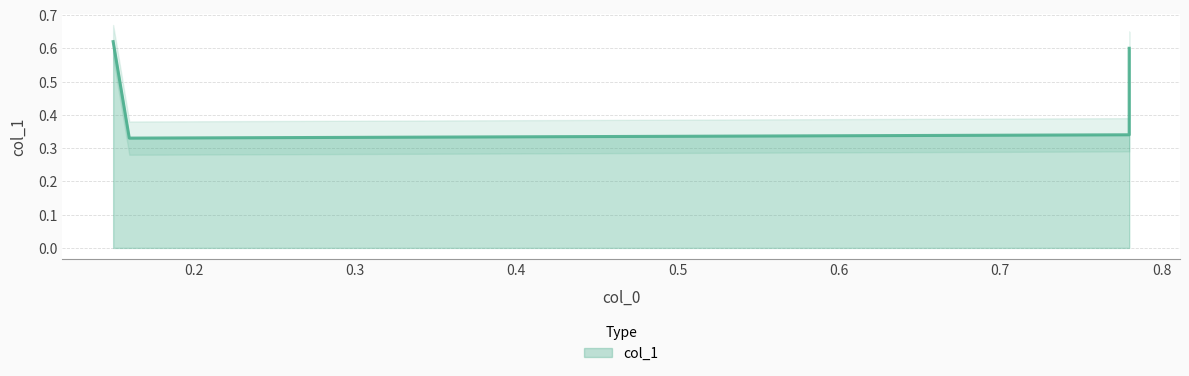

What is the sum of the values at 0.2 and 0.3?

0.7